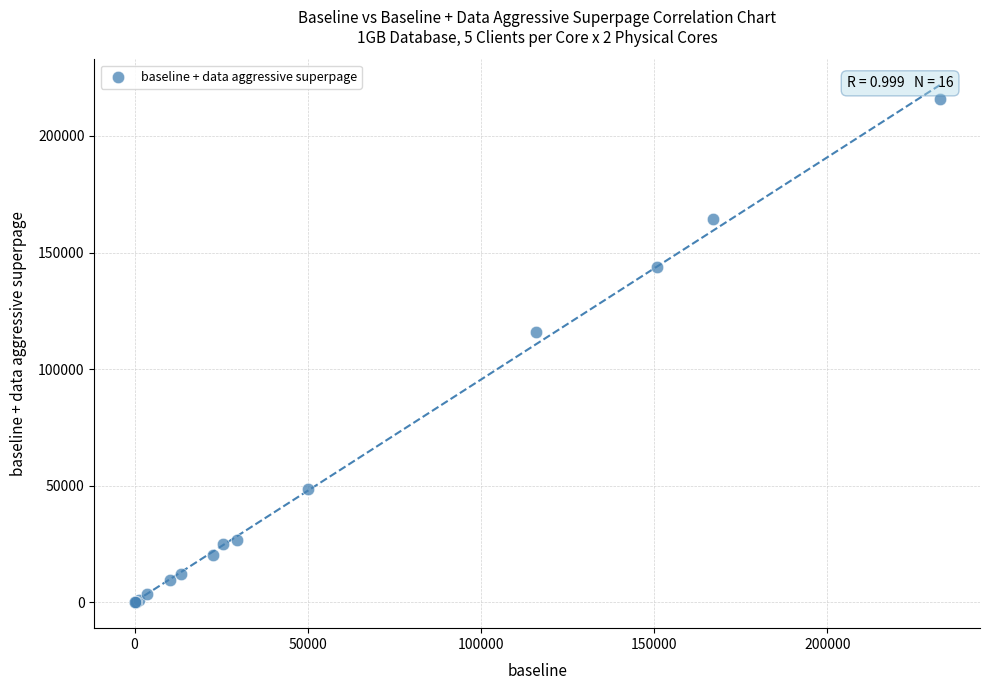

What Y value in the scatter plot is closest to 108002?

116005.5